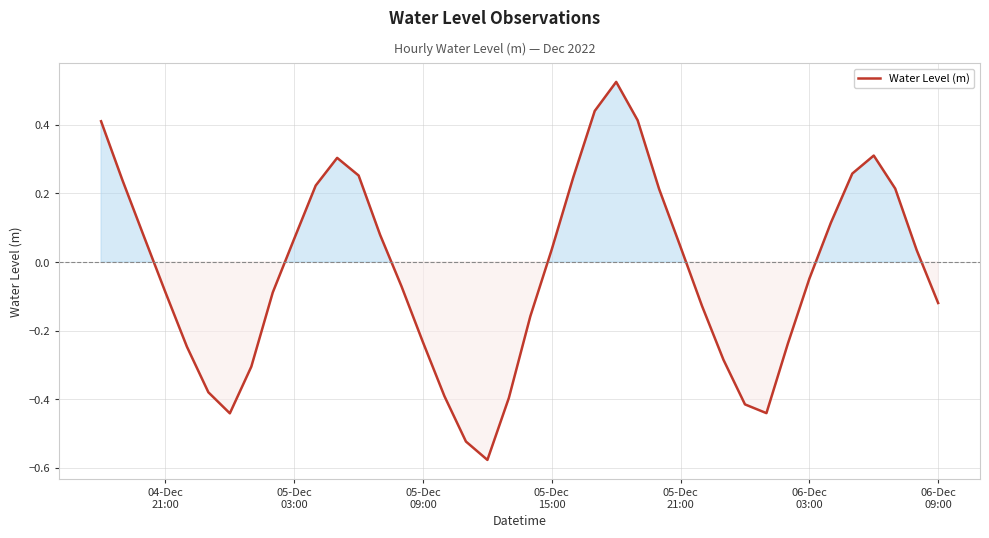

What is the difference between the maximum and minimum values?

1.1